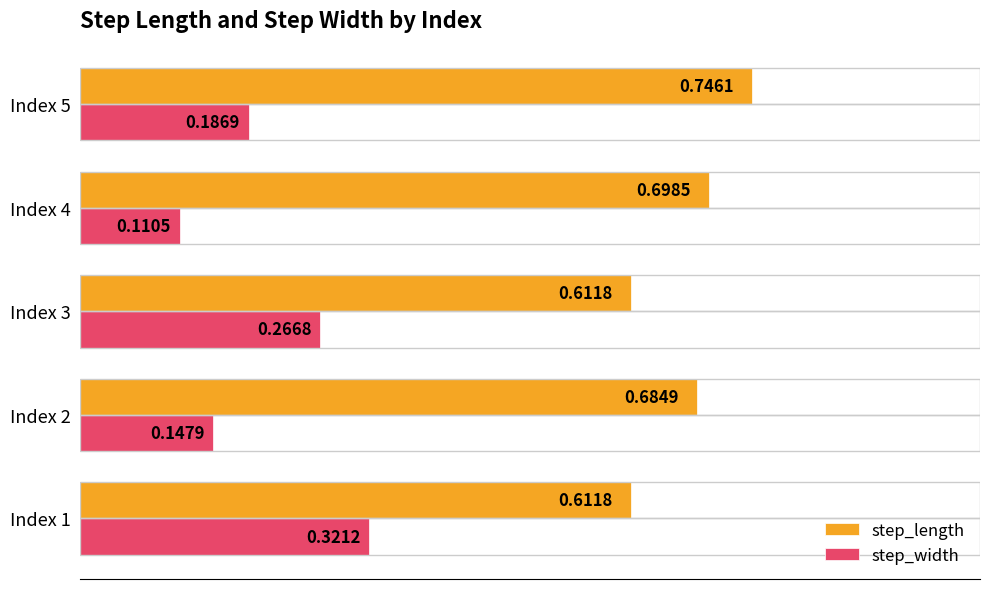

Which series has the largest range (max minus min)?

step_width